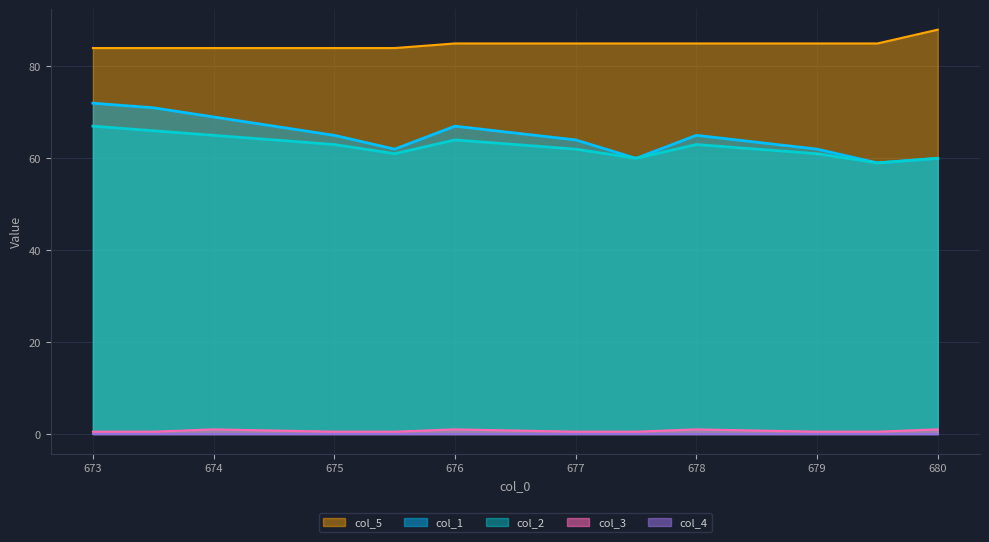

What is the difference between the highest and lowest values at 673.5?

83.5